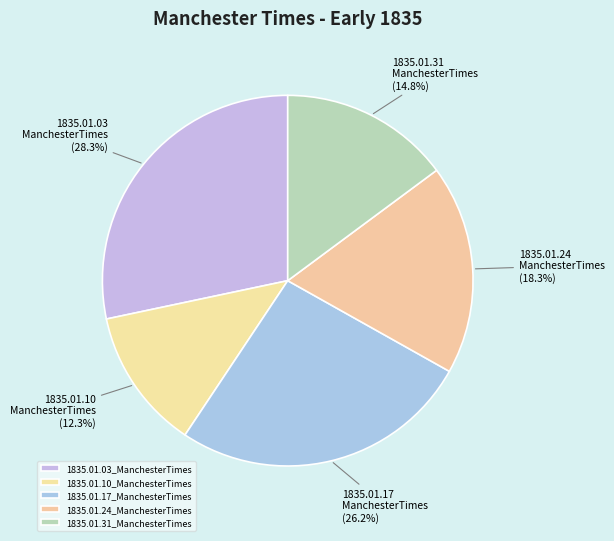

What percentage is the 1835.01.31_ManchesterTimes slice, to the nearest percent?

15%